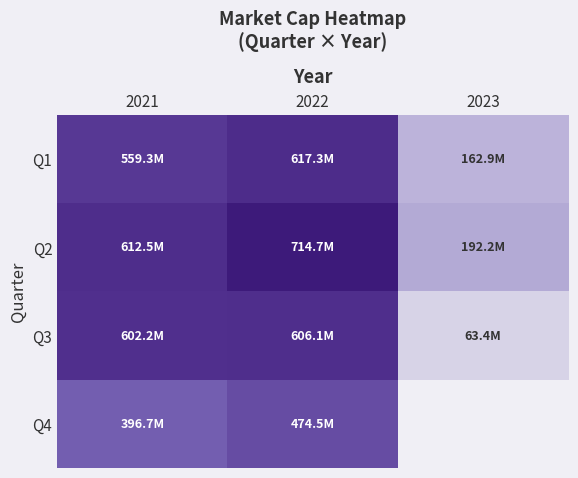

Count the number of categories in the chart.

3